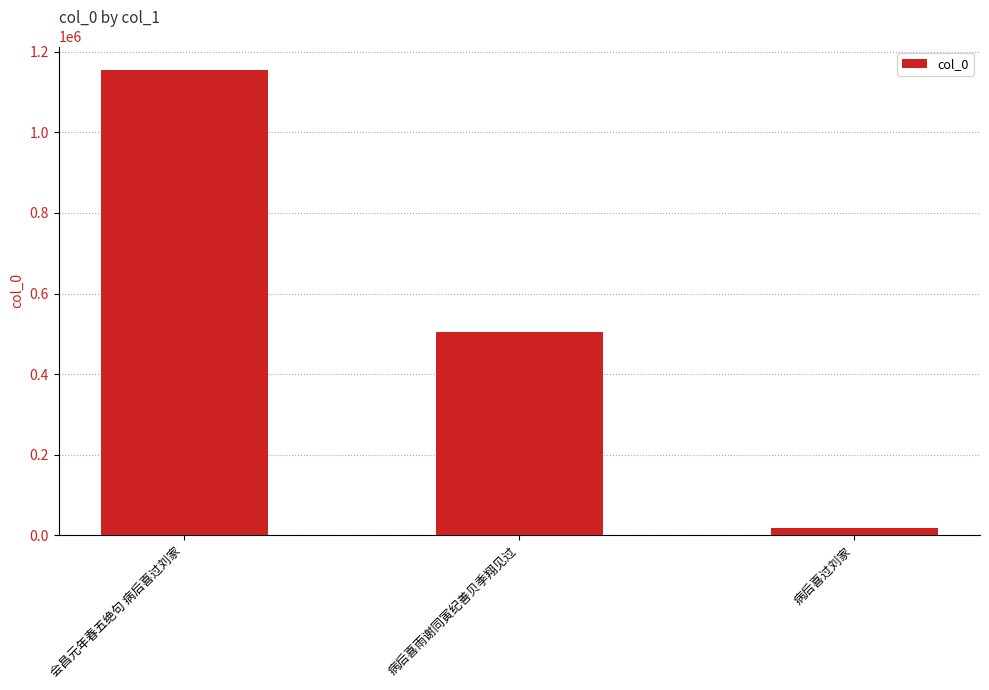

Which has a higher value, 病后喜过刘家 or 会昌元年春五绝句 病后喜过刘家?

会昌元年春五绝句 病后喜过刘家